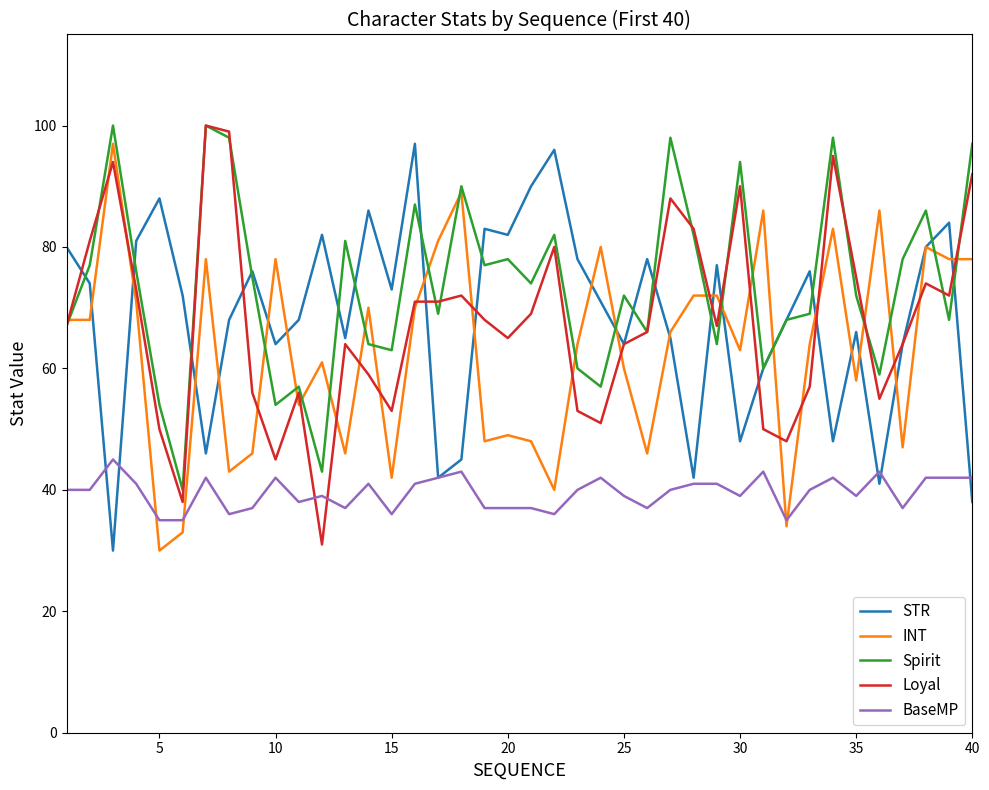

Count the number of data series in this chart.

5